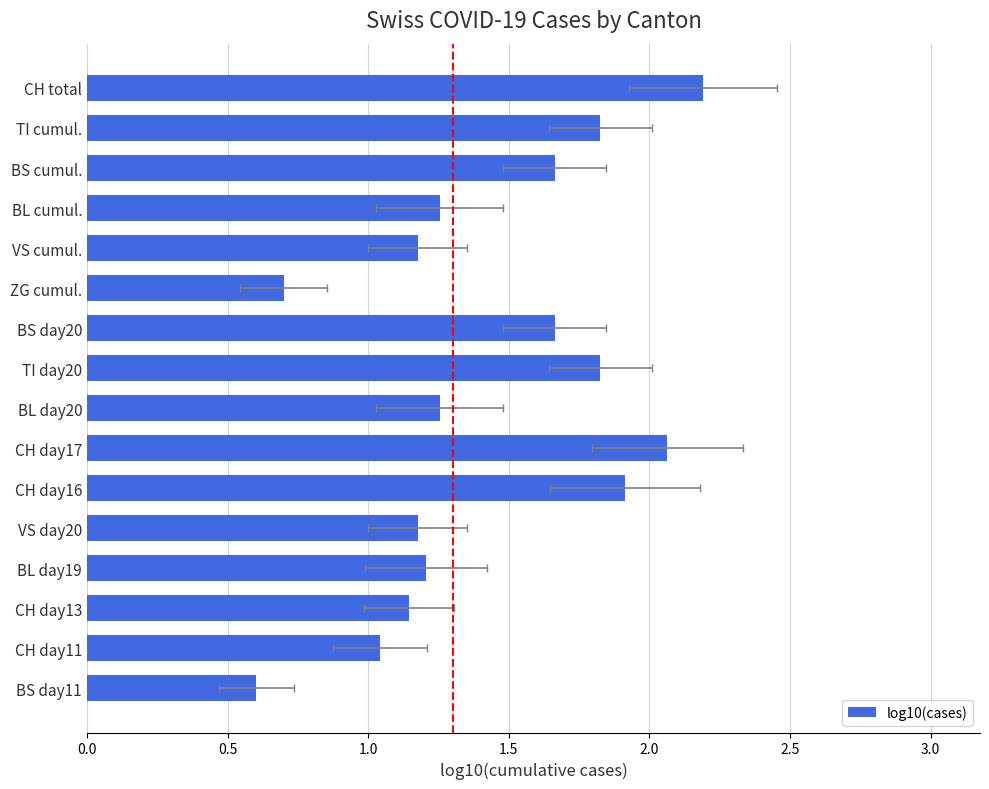

Between BS day11 and BL day19, which is larger?

BL day19